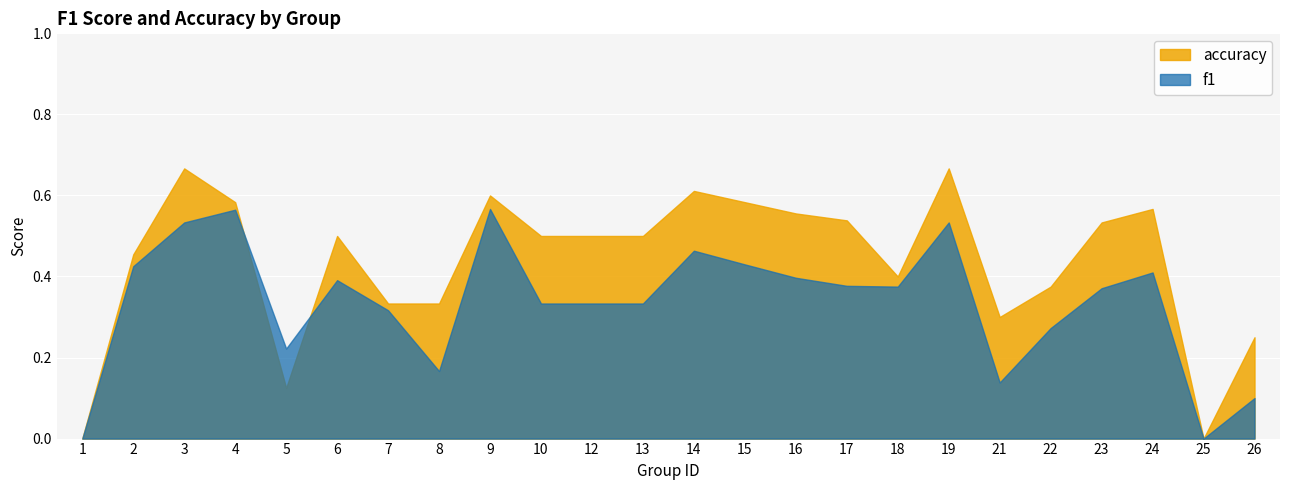

Does the chart display data point markers on the line(s)?

No